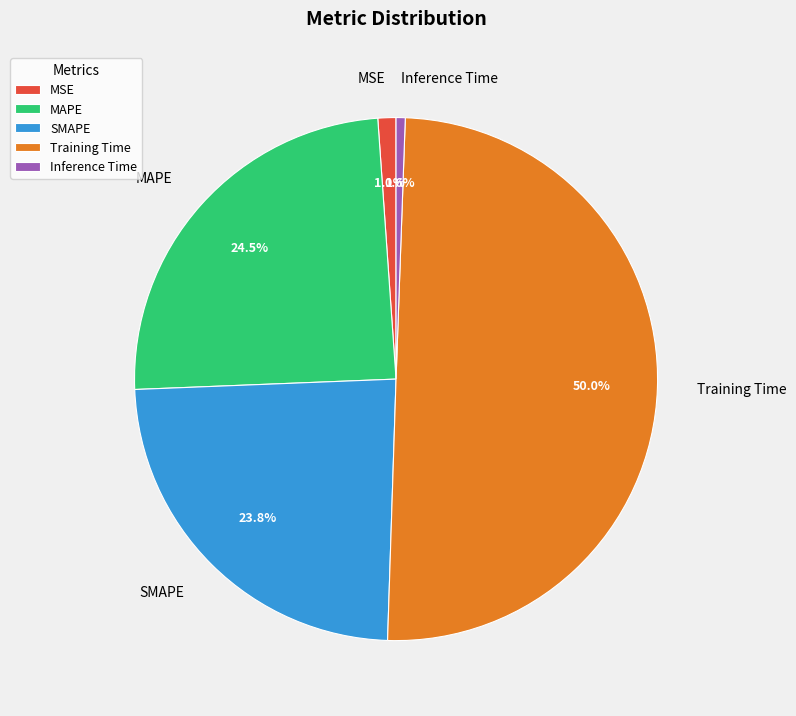

What percentage do Training Time and SMAPE together represent?

73.8%